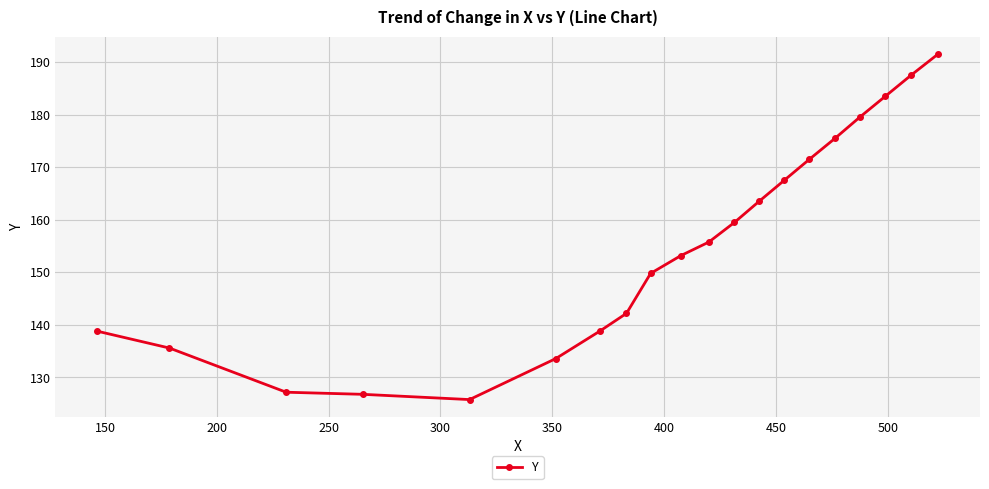

What is the average value?

155.4